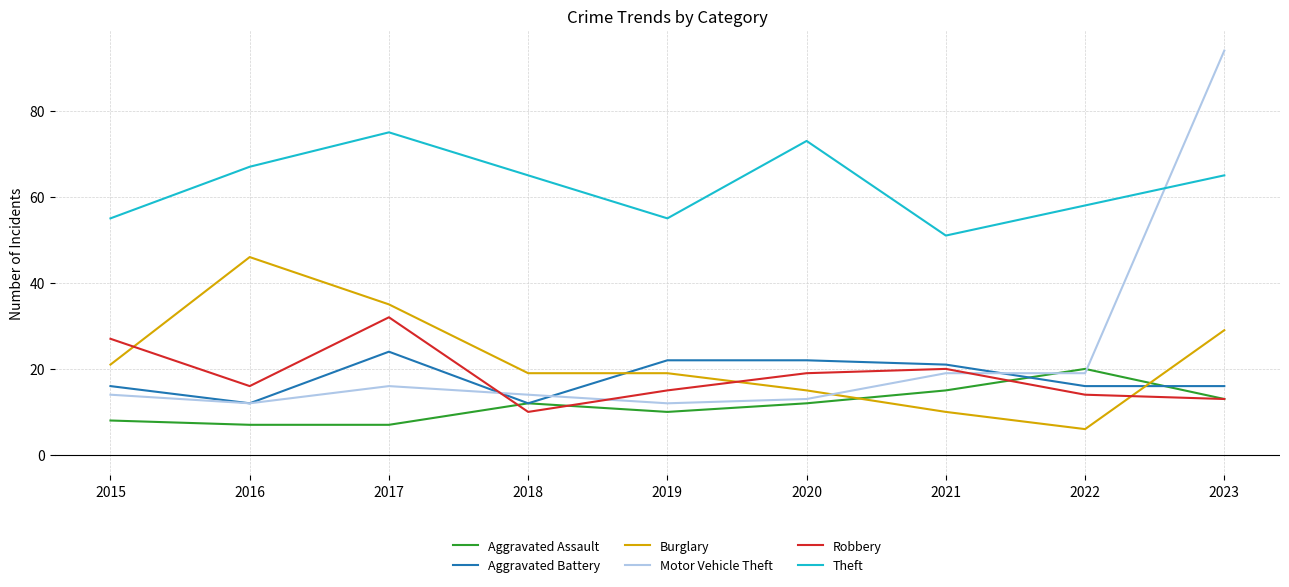

True or false: Theft and Robbery cross at least once.

False